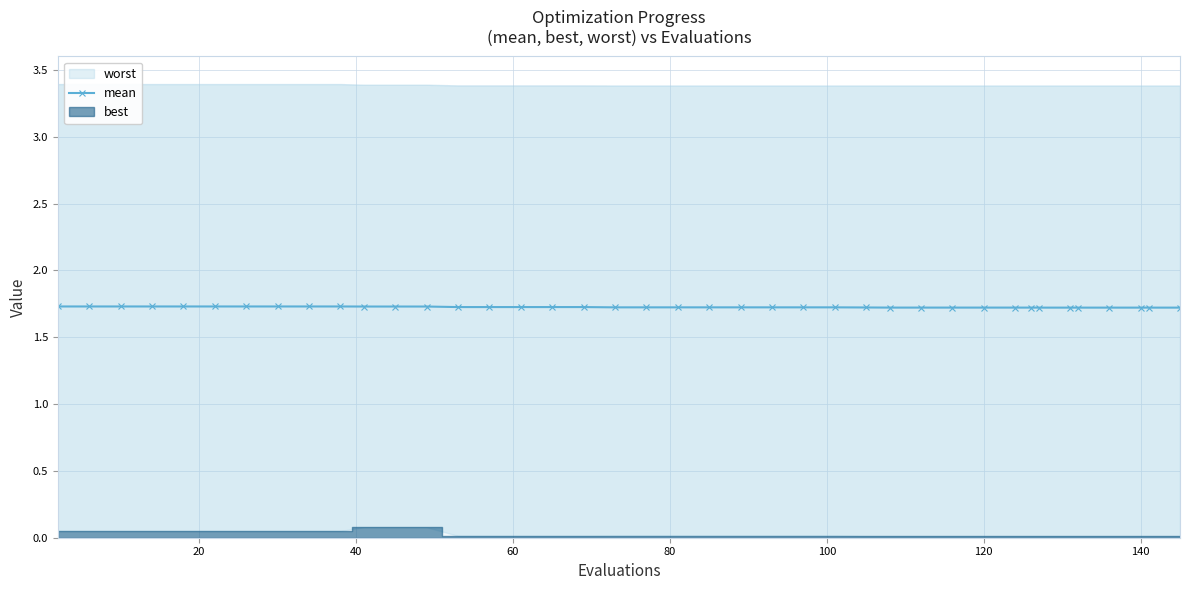

What is the lowest value of the mean series?

1.7